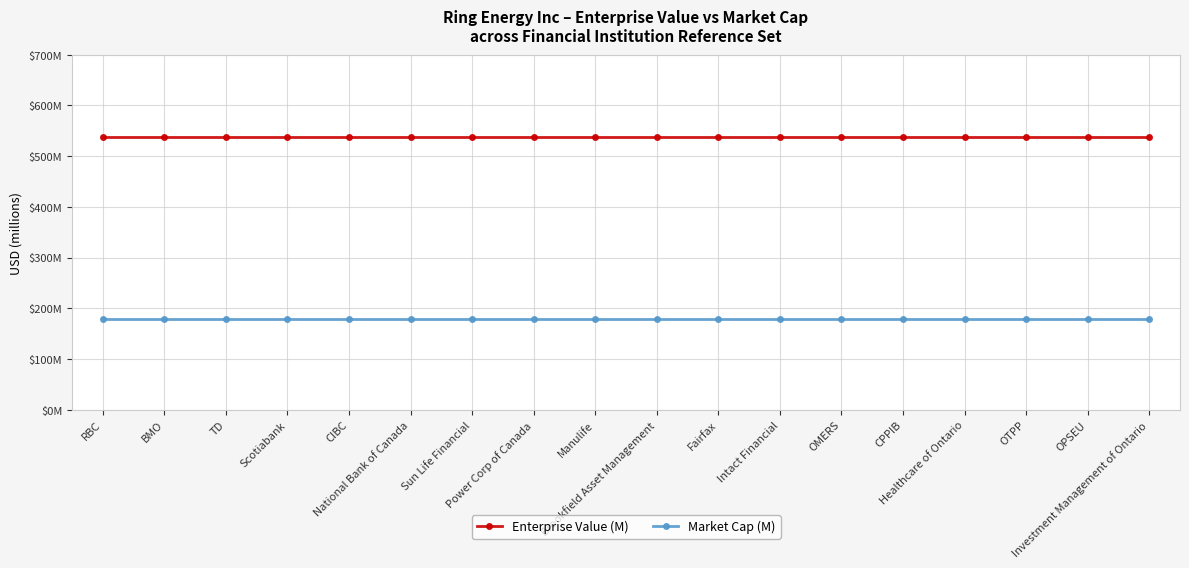

Is this an area chart (filled region under the line)?

No